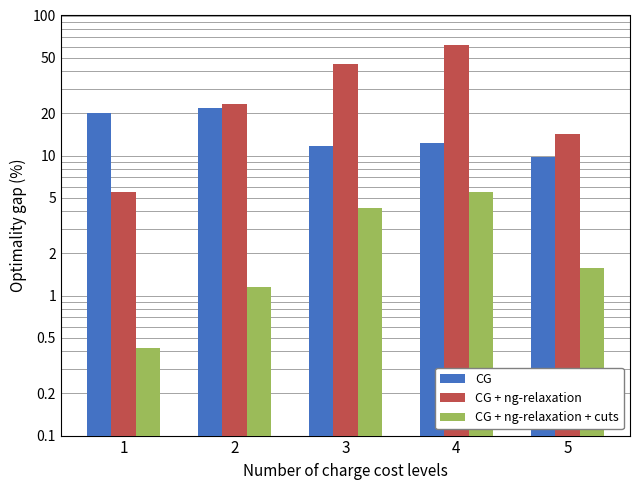

Reading left to right, extract all data points from this chart.

CG: 20.0	21.9	11.8	12.2	9.8
CG + ng-relaxation: 5.5	23.3	45.3	61.3	14.1
CG + ng-relaxation + cuts: 0.4	1.2	4.2	5.5	1.6